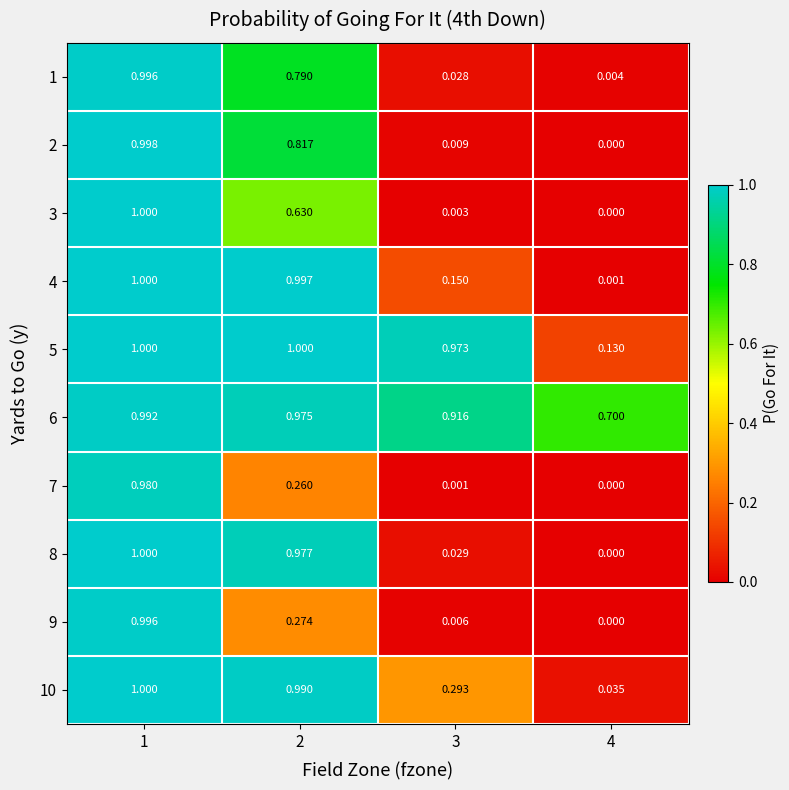

Which label corresponds to the smallest value in the chart?

4